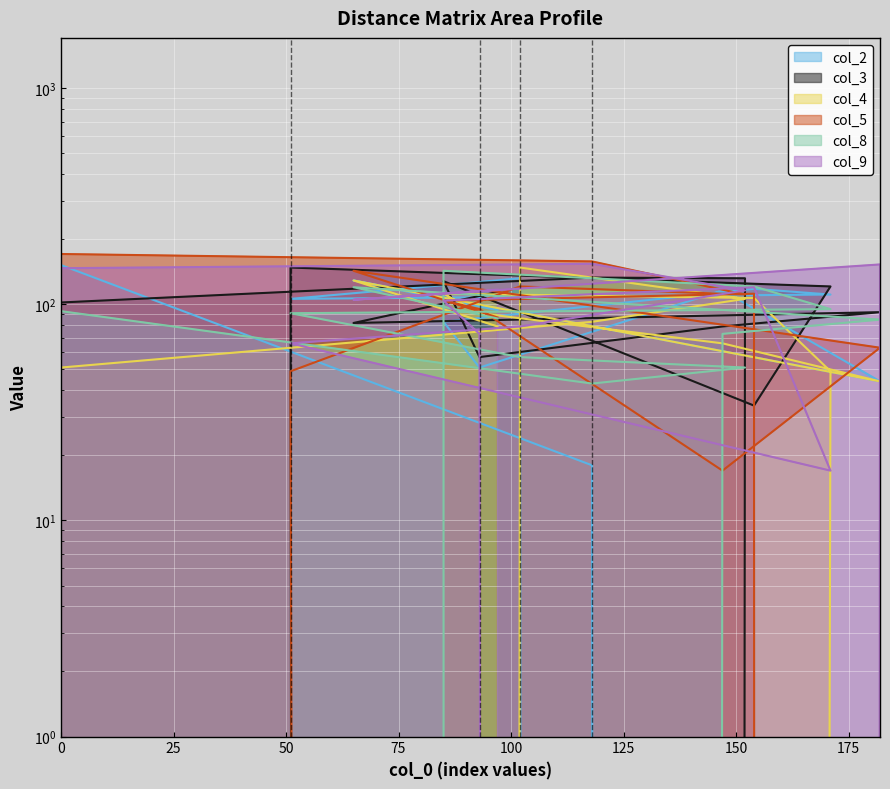

How many interior local valleys does the col_5 series have?

3